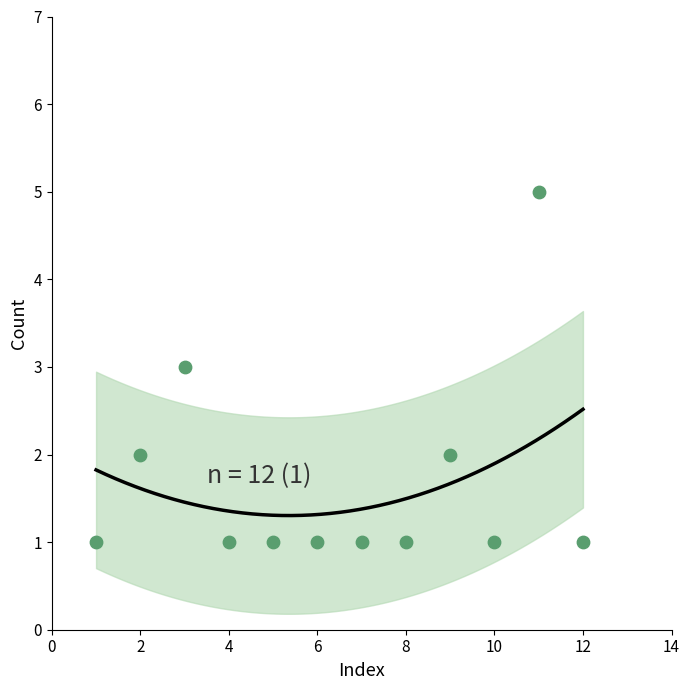

What is the range of X values (max minus min)?

11